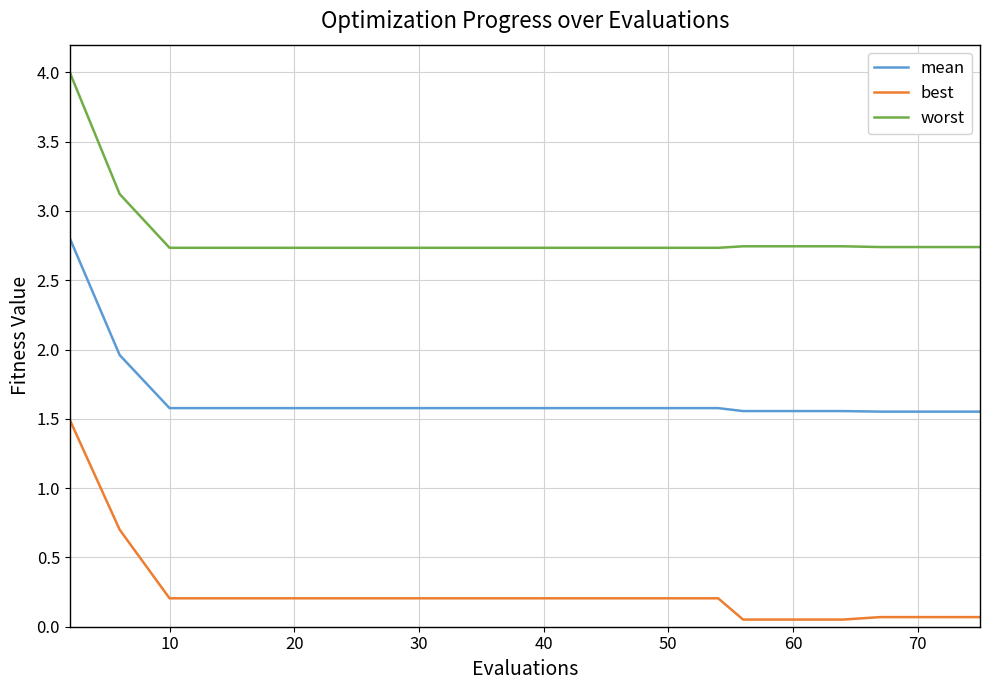

Rank the series by their average value, from highest to lowest.

worst, mean, best